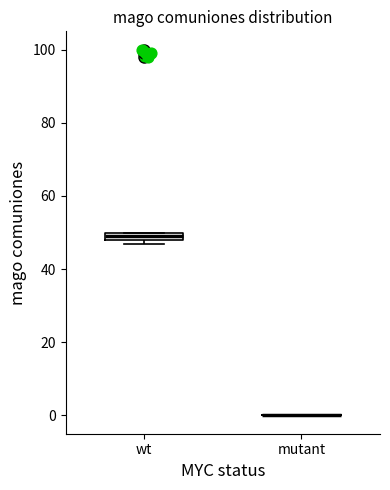

Comparing the boxes themselves (not the whiskers), which one is the tallest?

wt